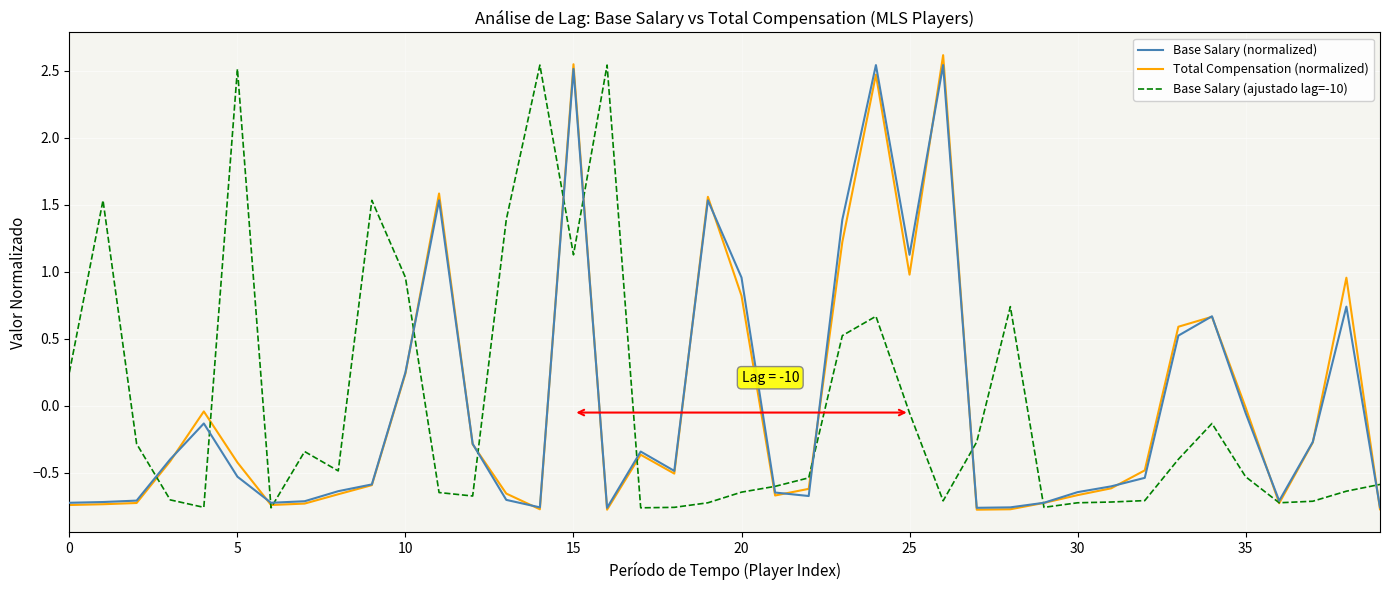

At which category does the chart reach its peak across all series?

26